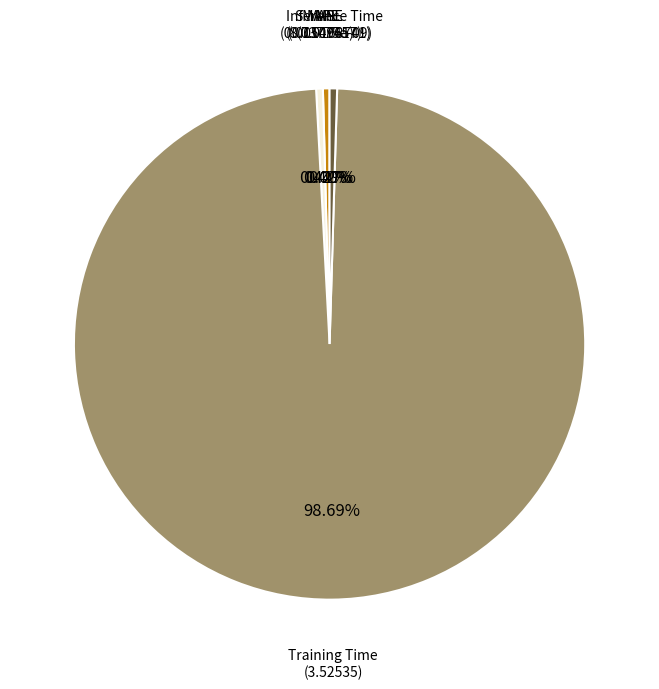

What is the change in value from MAPE to Training Time?

+3.5